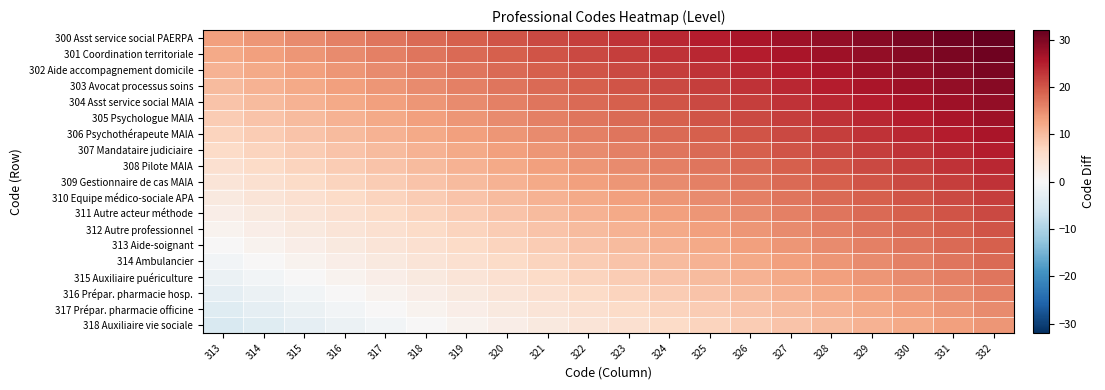

Which series has the largest total across all categories?

300 Asst service social PAERPA